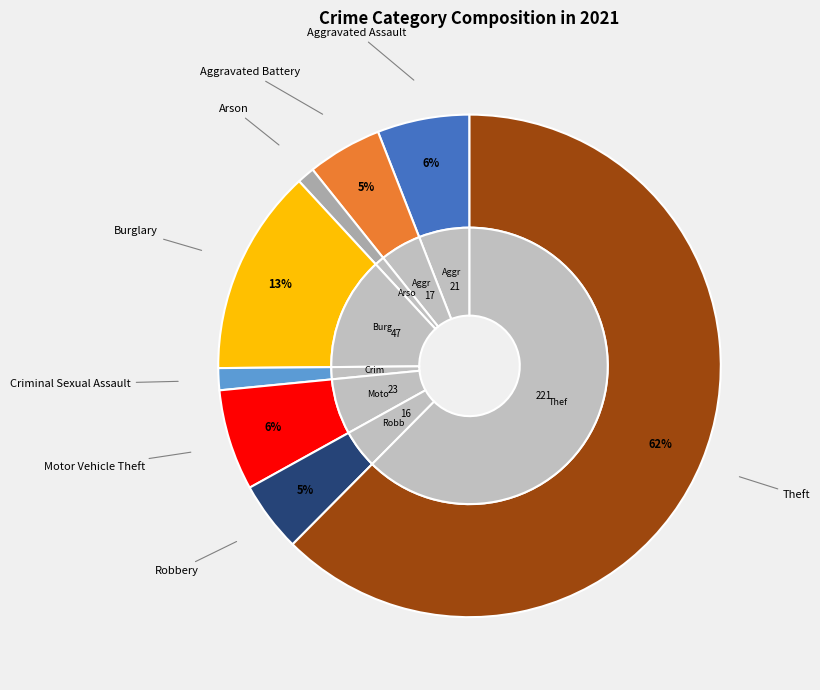

Which category accounts for the majority?

Theft